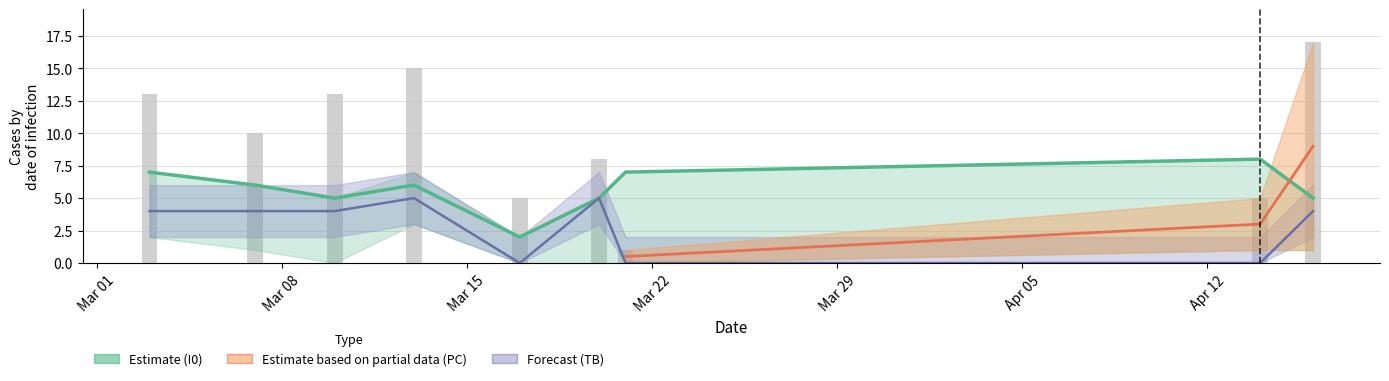

How many I0 values are between 5 and 7?

7